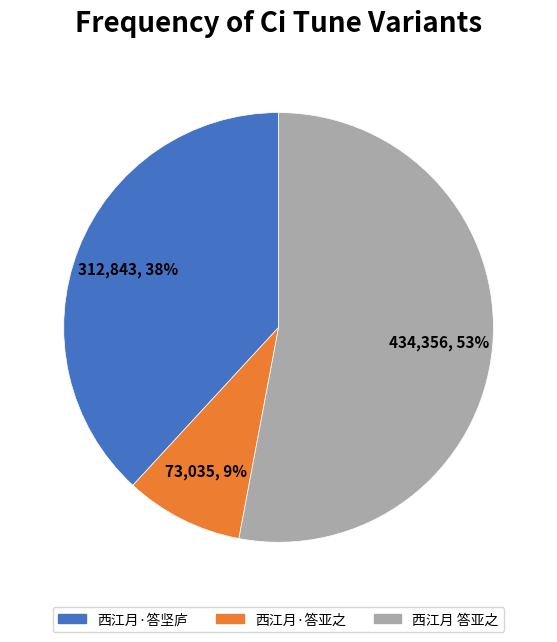

Which category accounts for the majority?

西江月 答亚之